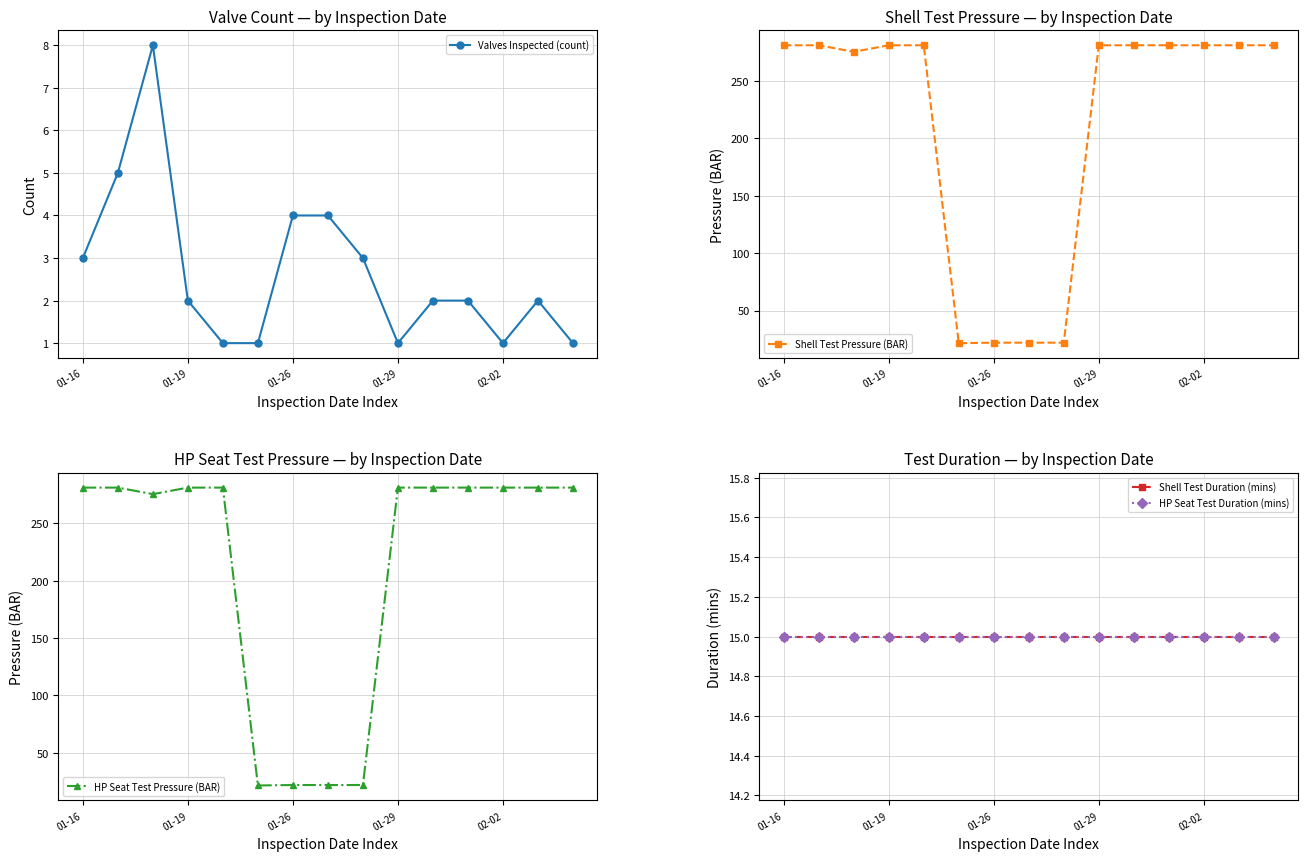

True or false: Valves Inspected (count) has a value of 0 at 02-02.

False